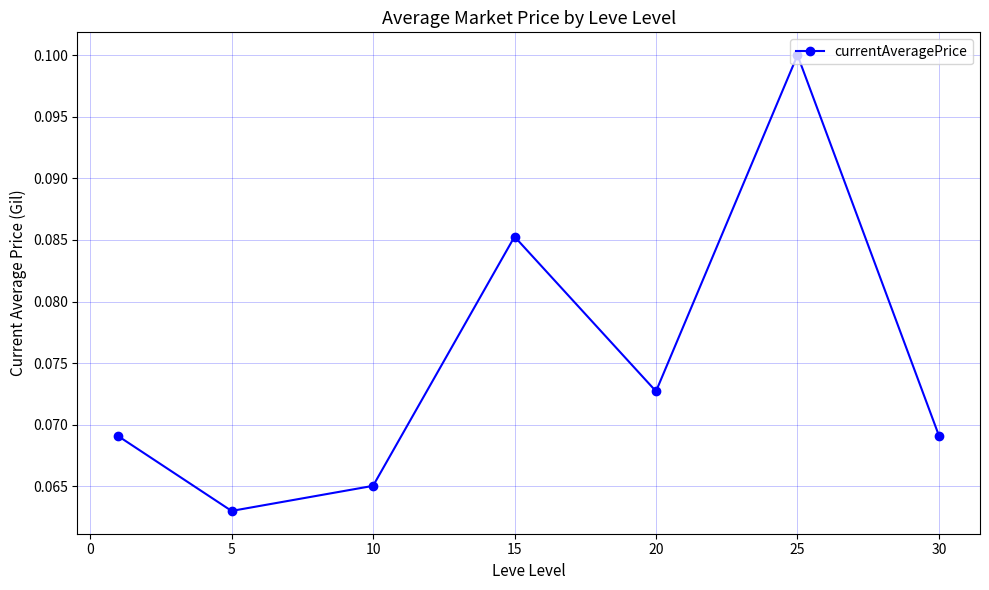

What is the sum of all values?

0.5